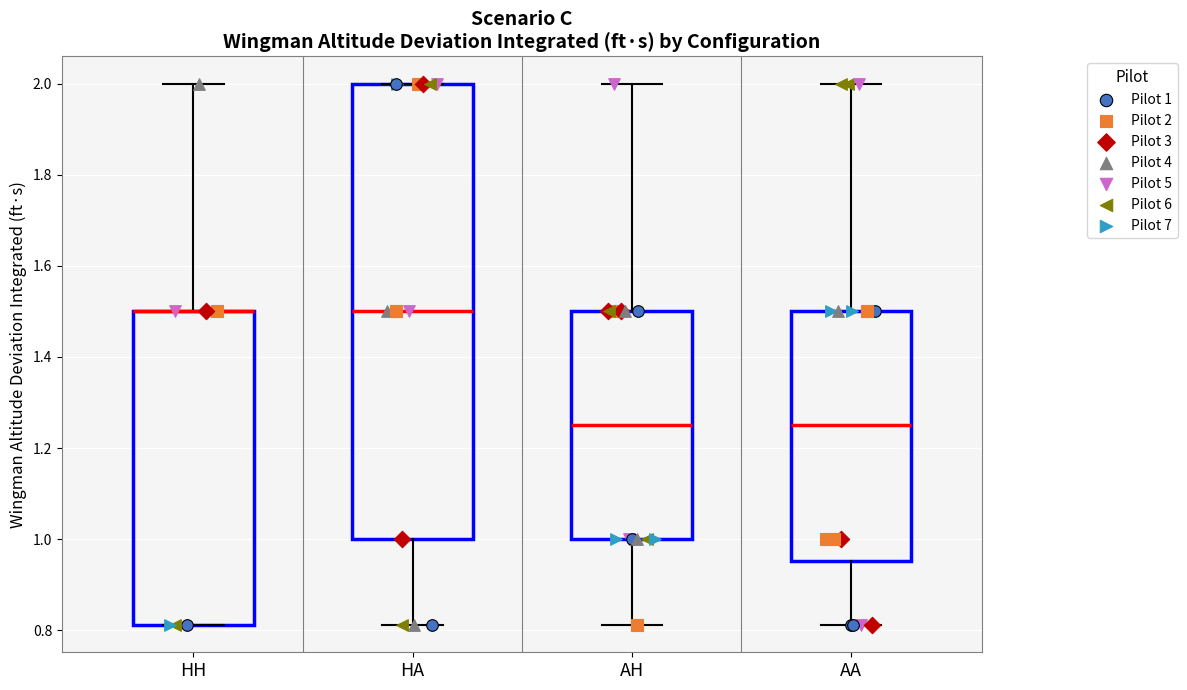

Comparing the boxes themselves (not the whiskers), which one is the tallest?

HA